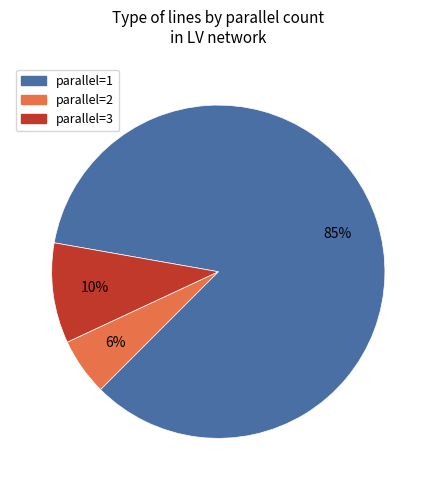

How many slices are in this pie chart?

3